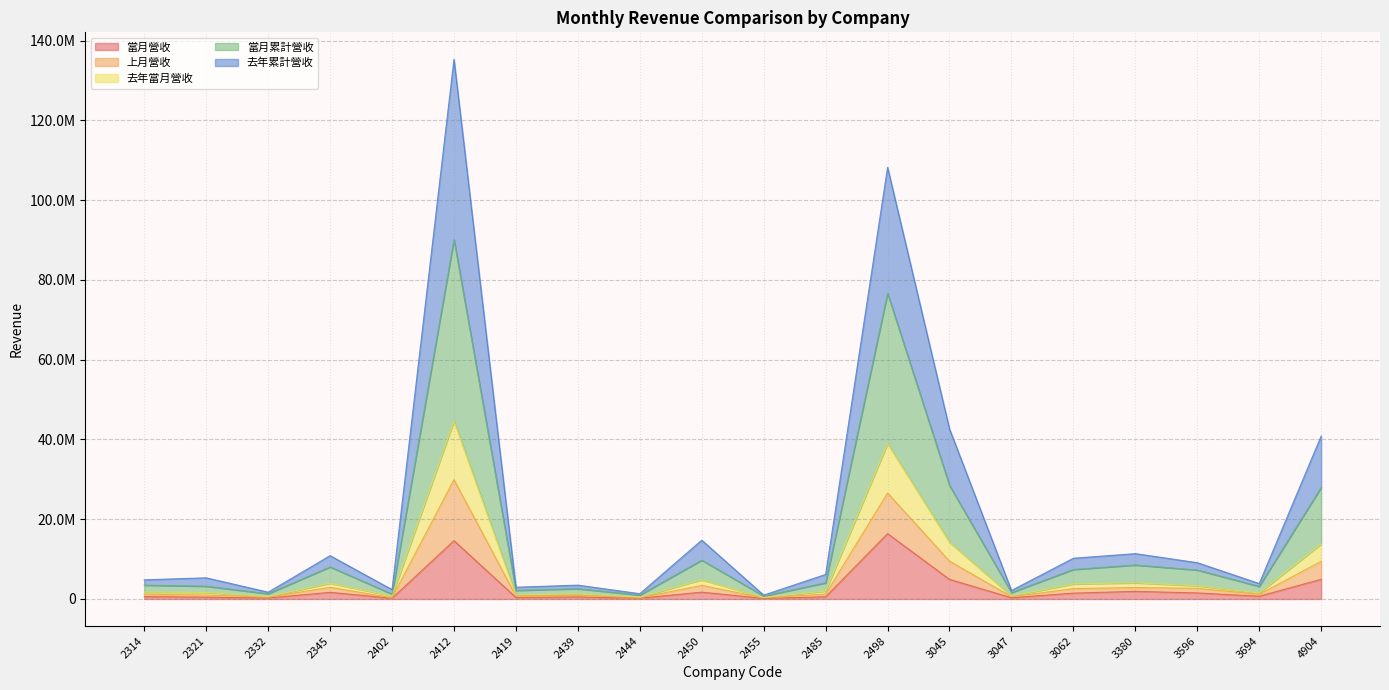

True or false: 當月累計營收 and 去年累計營收 intersect in this chart.

False